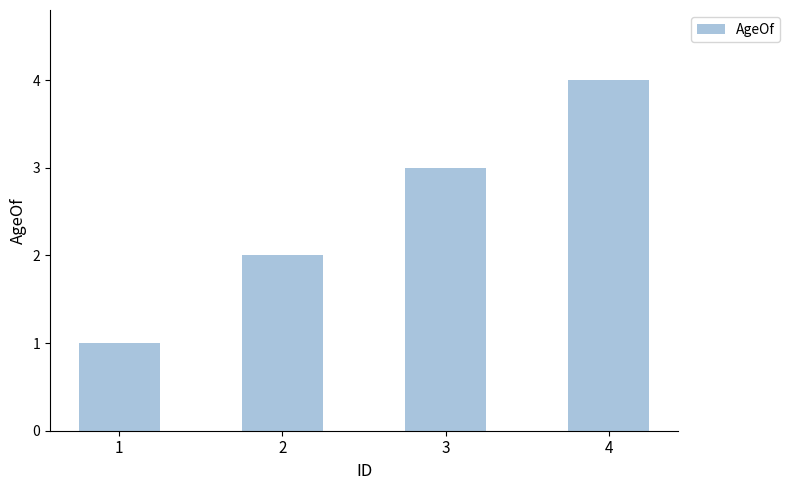

What value does the data have at 1?

1